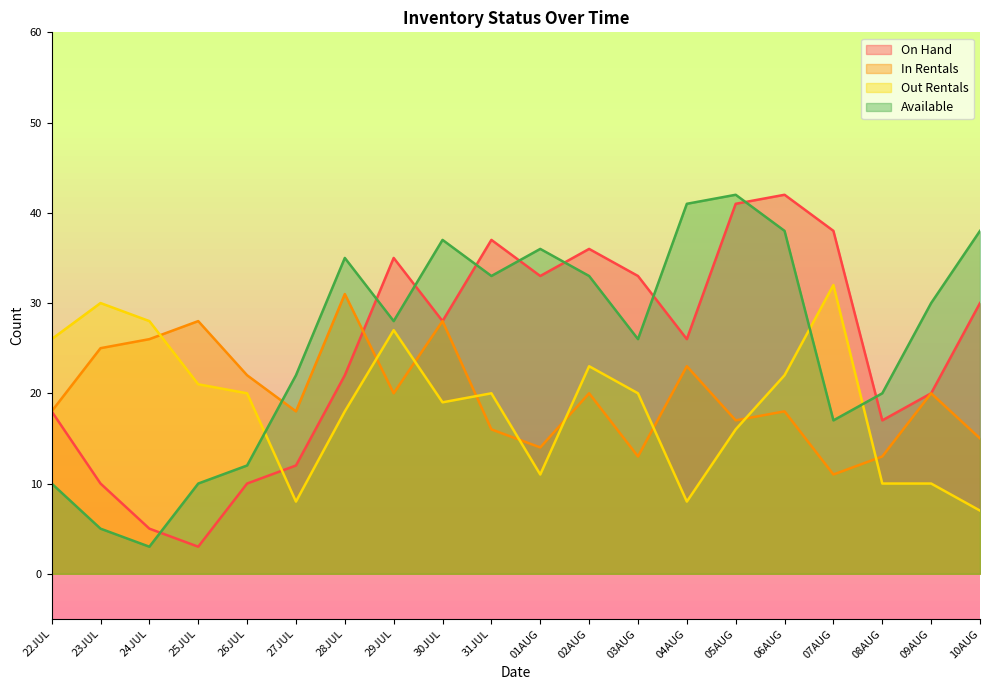

True or false: Available has more than 0 interior local peaks.

True